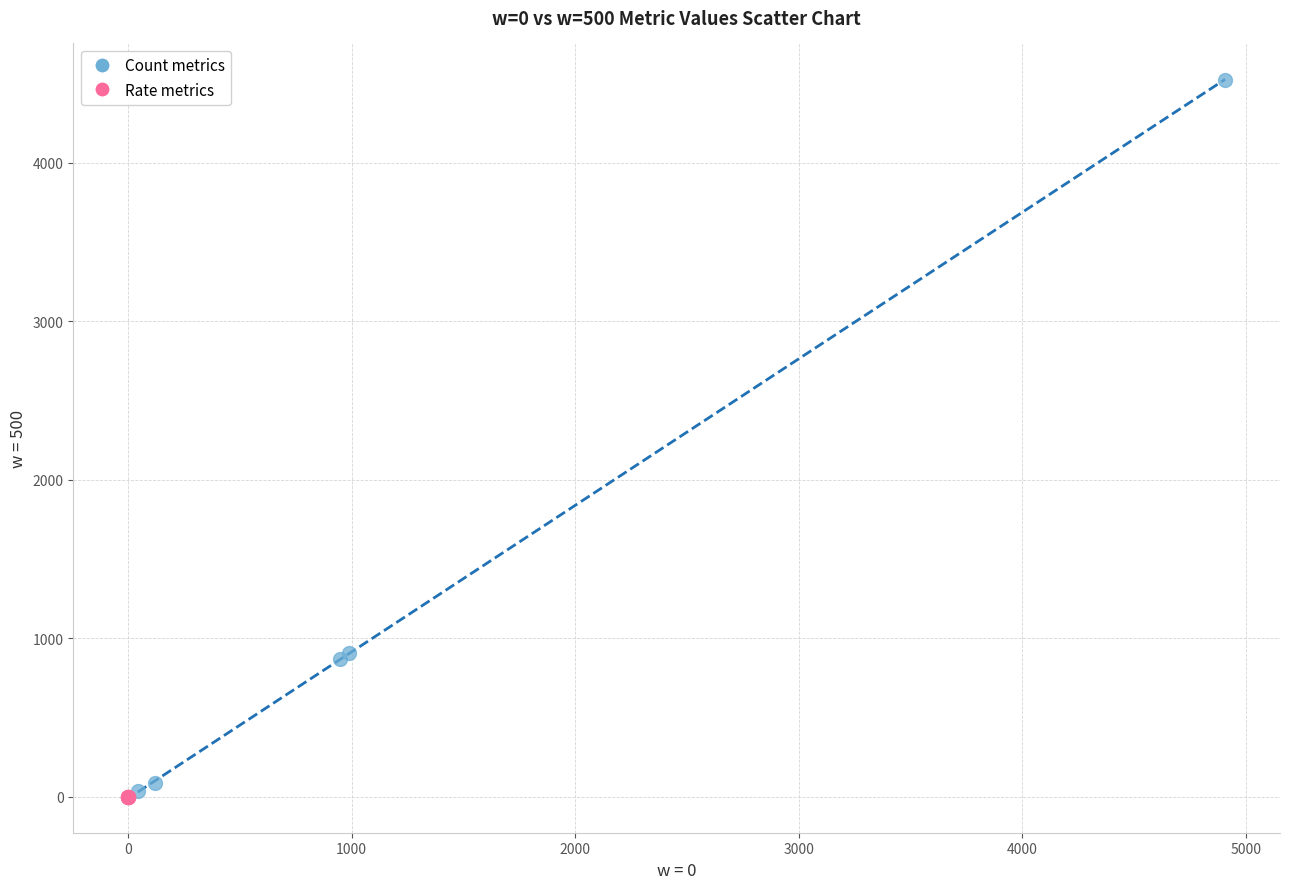

Which series contains the highest Y value?

Count metrics